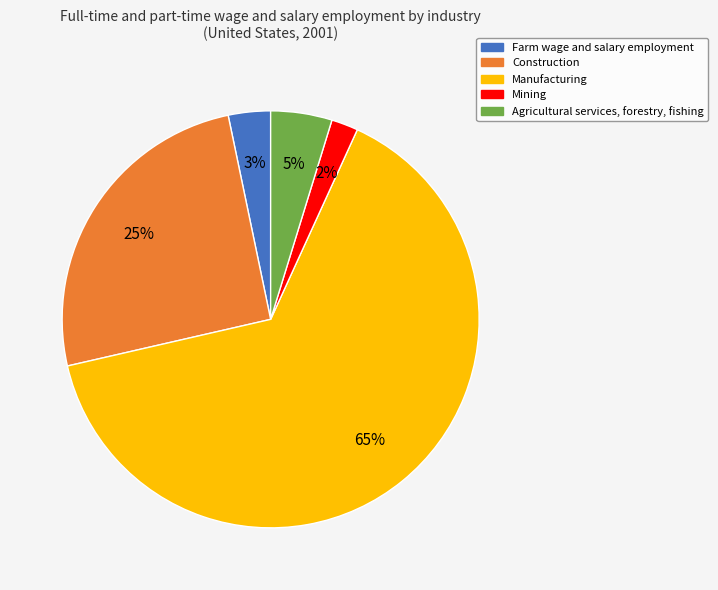

Rank the categories by value from highest to lowest.

Manufacturing, Construction, Agricultural services, forestry, fishing, Farm wage and salary employment, Mining